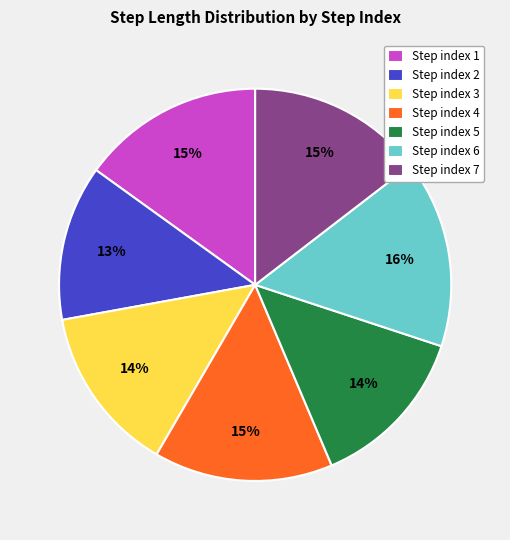

Which category has the smallest portion of the pie?

Step index 2